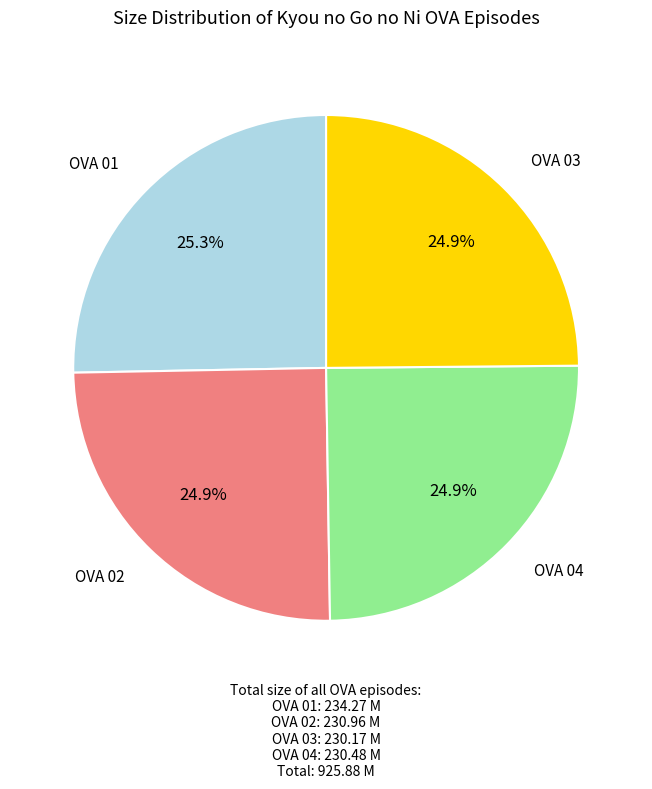

Does any single category account for the majority?

No